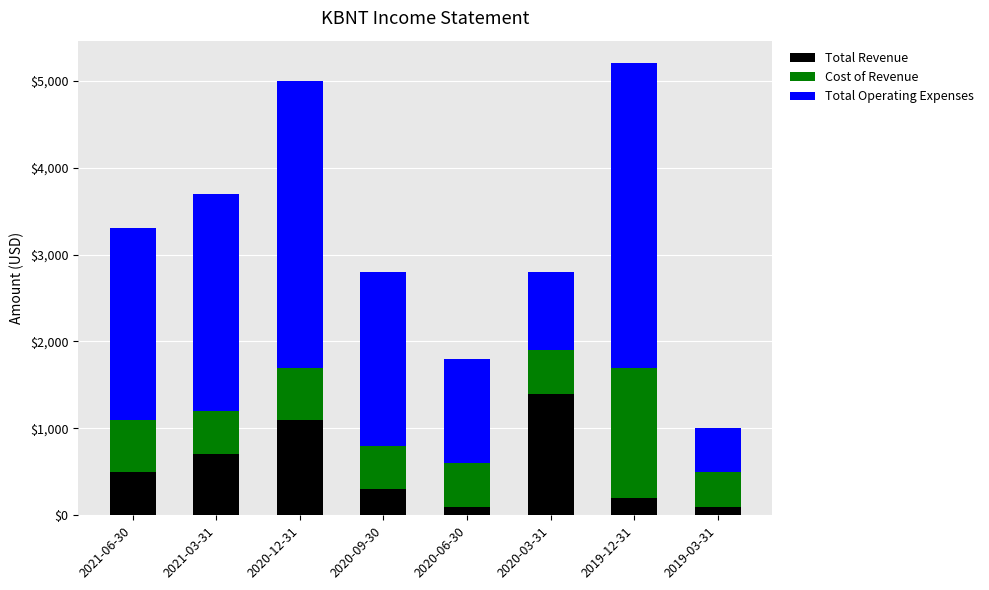

What is the sum of all Total Revenue values?

4400